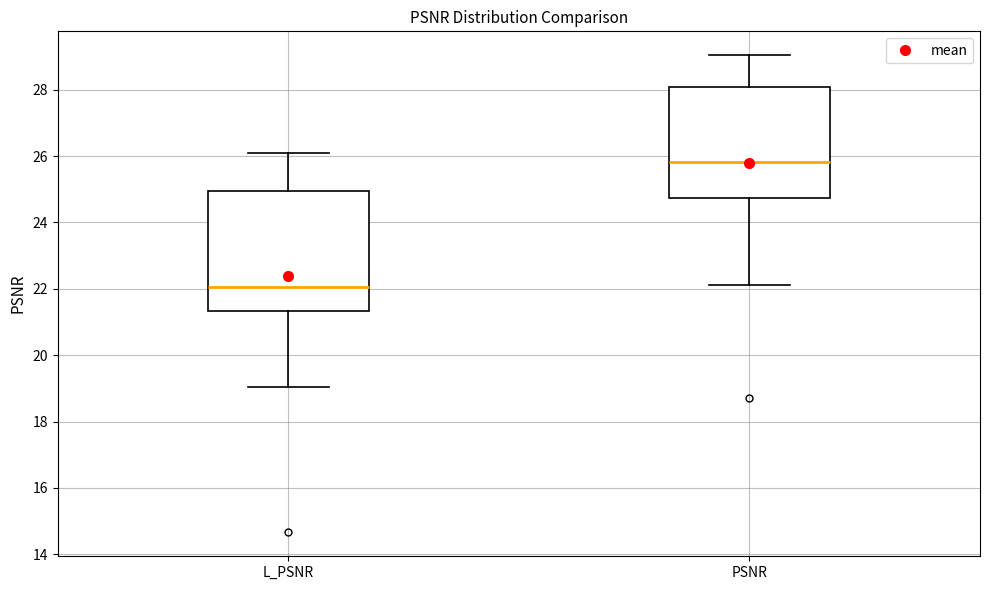

Comparing the boxes themselves (not the whiskers), which one is the tallest?

L_PSNR